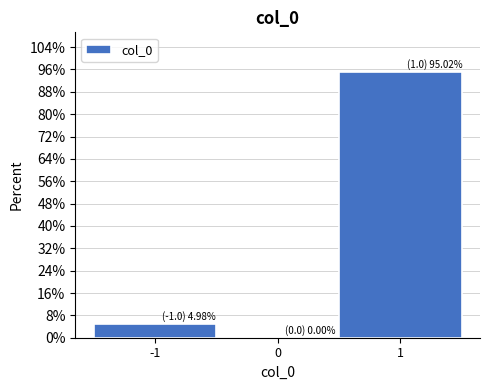

Over which range of the x-axis is the bar tallest?

0.5 to 1.5